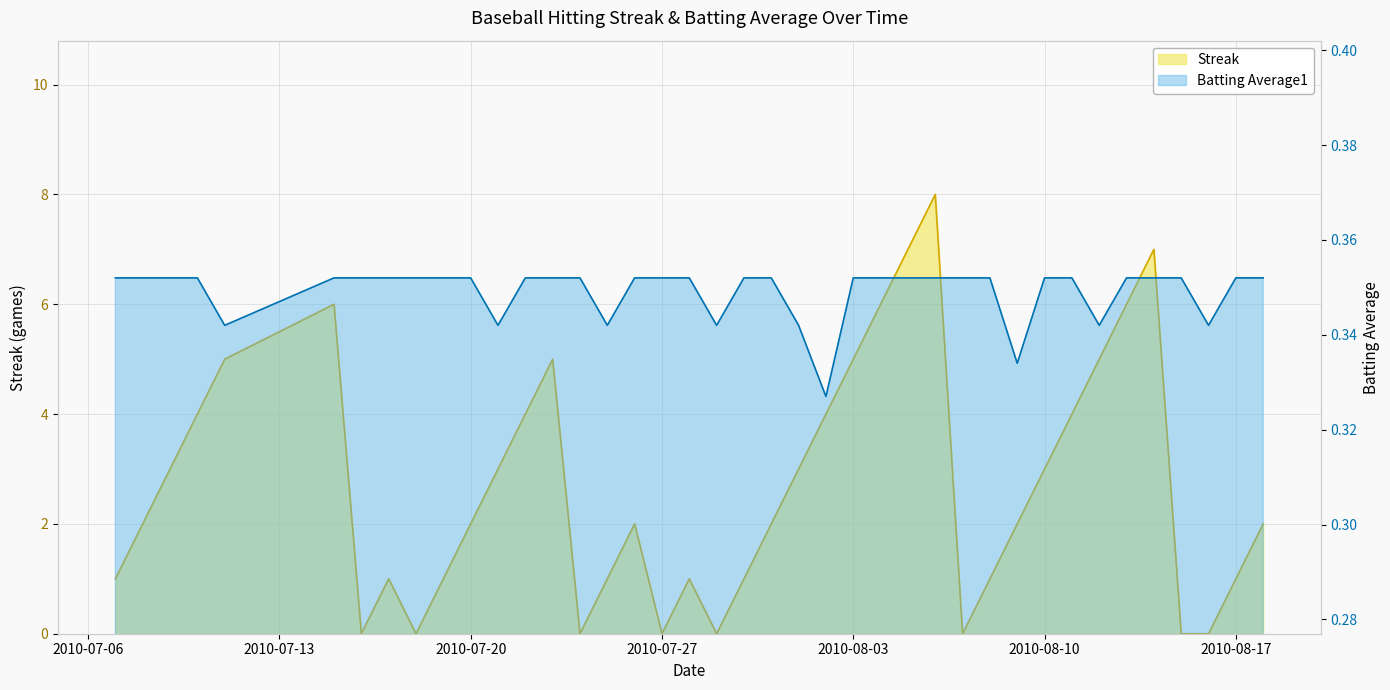

Is the value of Streak at 2010-08-07 greater than the value of Batting Average1 at 2010-08-16?

No